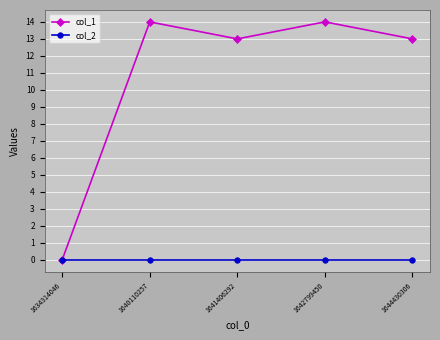

Which series has the largest total across all categories?

col_1